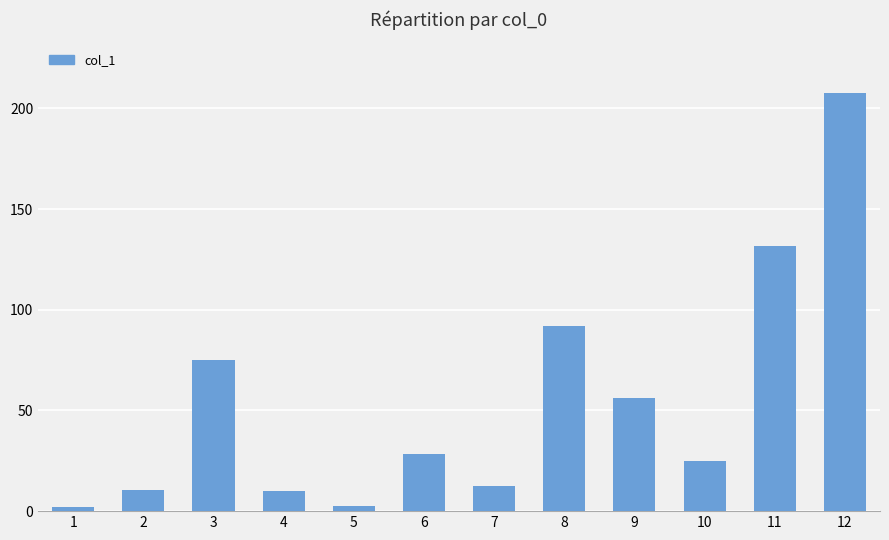

The chart shows a value of 2.5 at 5. True or false?

True